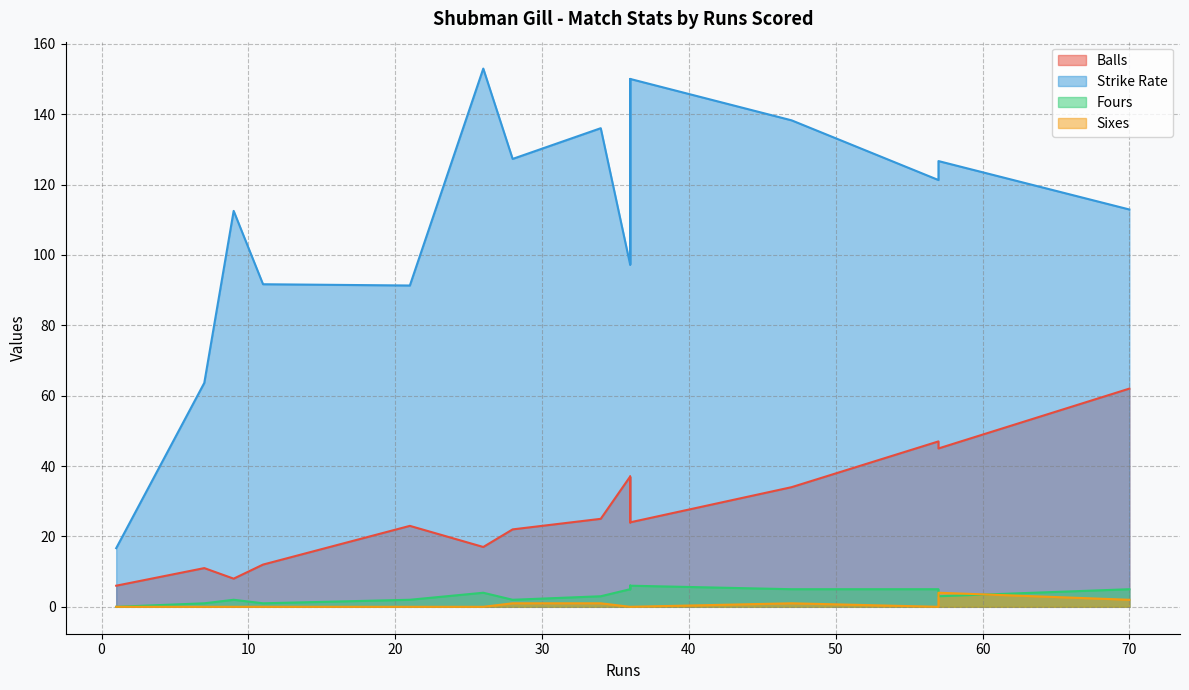

Is the value of Sixes at 34 greater than the value of Strike Rate at 36?

No